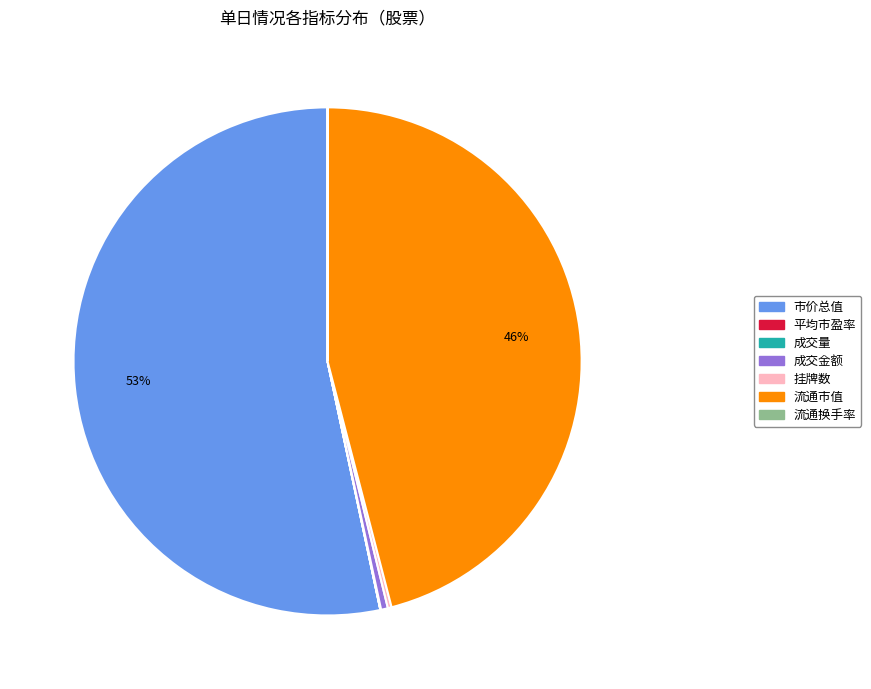

Which slice represents more than half of the pie?

市价总值